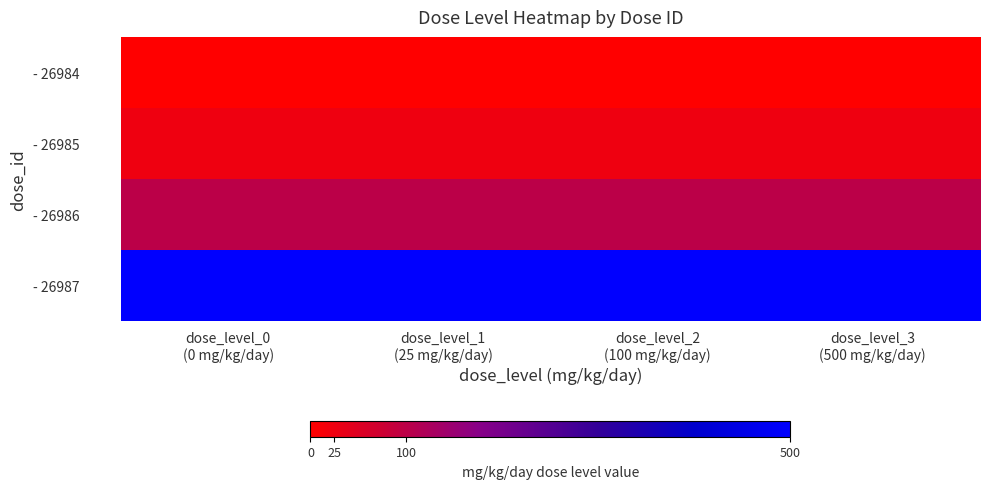

Which series has the largest total across all categories?

- 26987